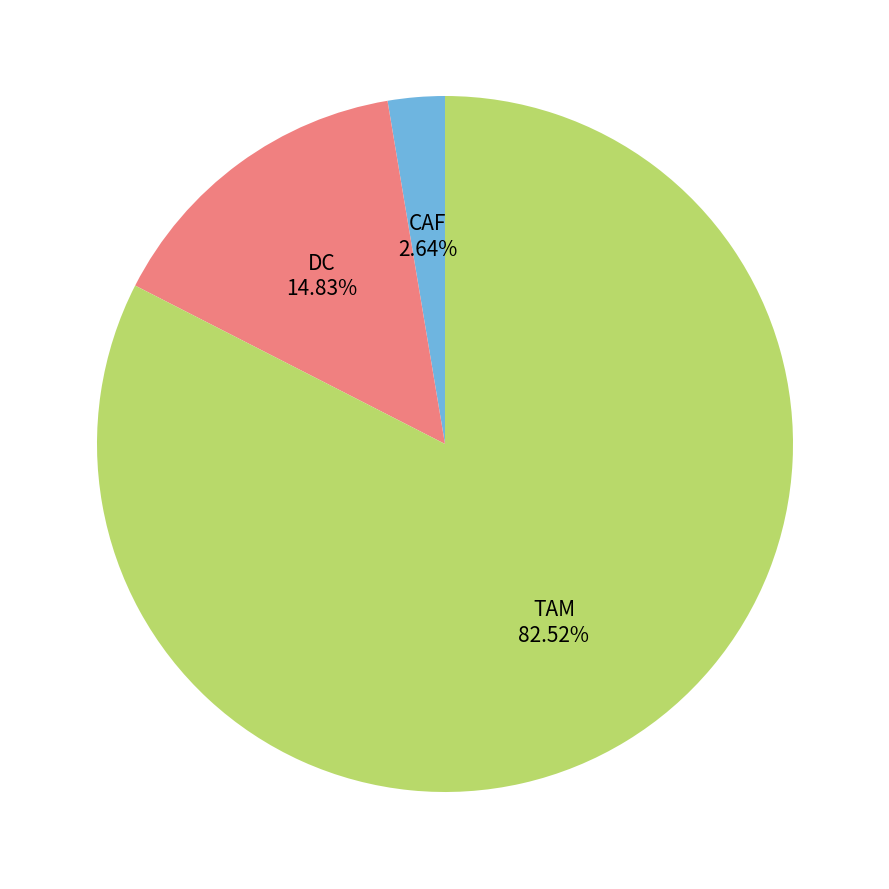

Is there a majority slice in this chart?

Yes